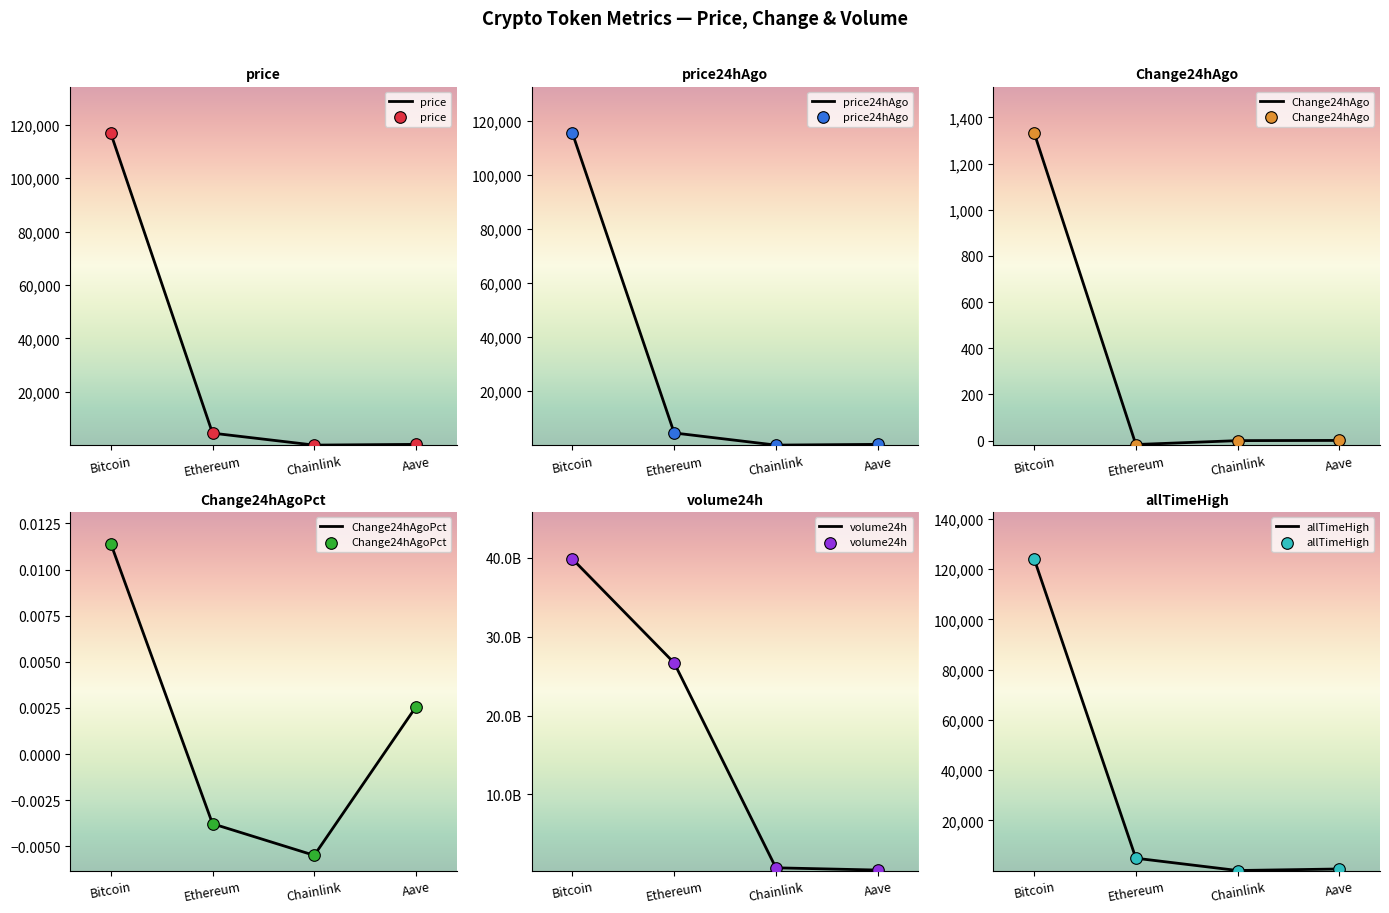

What are all the series names shown in the legend?

price, price24hAgo, Change24hAgo, Change24hAgoPct, volume24h, allTimeHigh